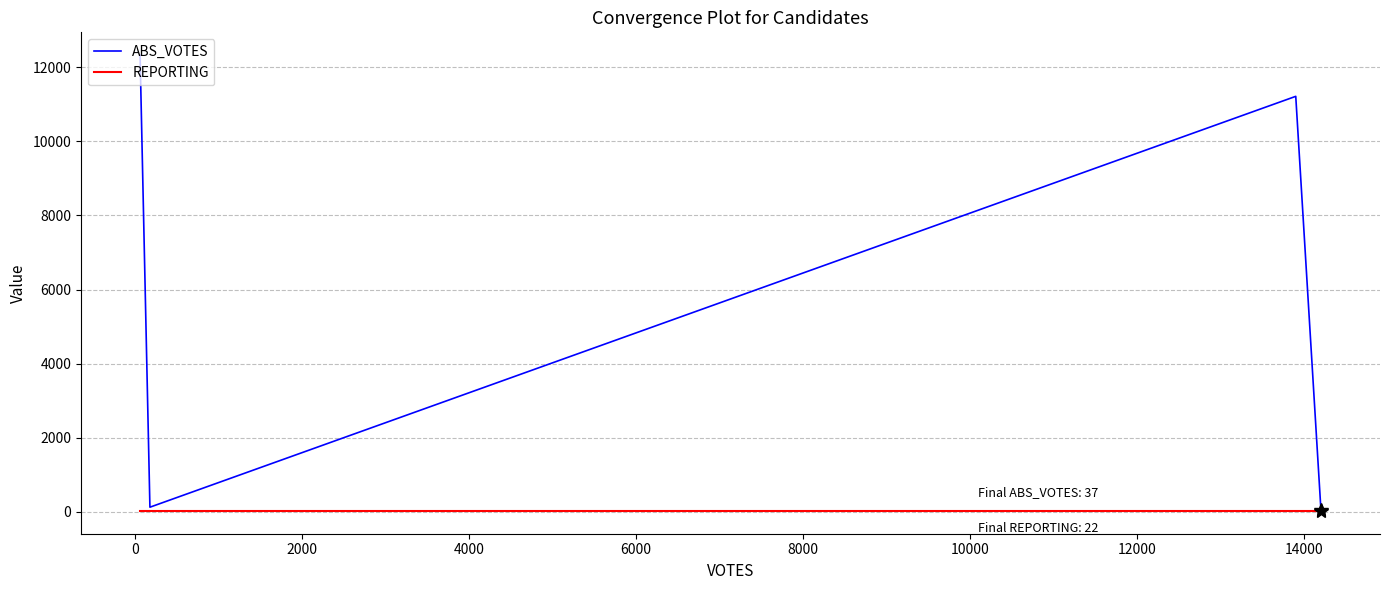

Which series has the largest total across all categories?

ABS_VOTES